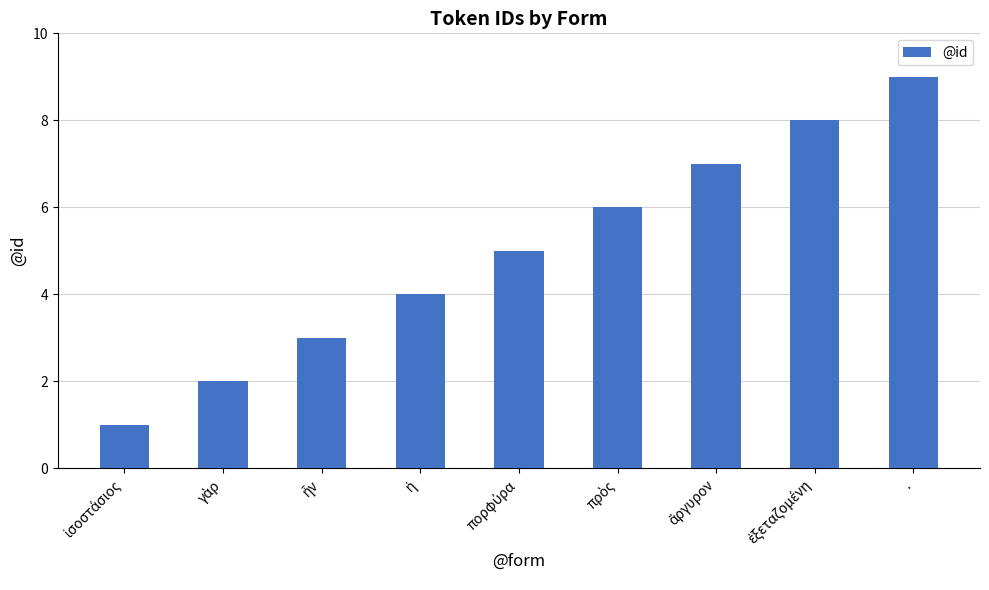

What is the difference between the second highest and second lowest values?

6